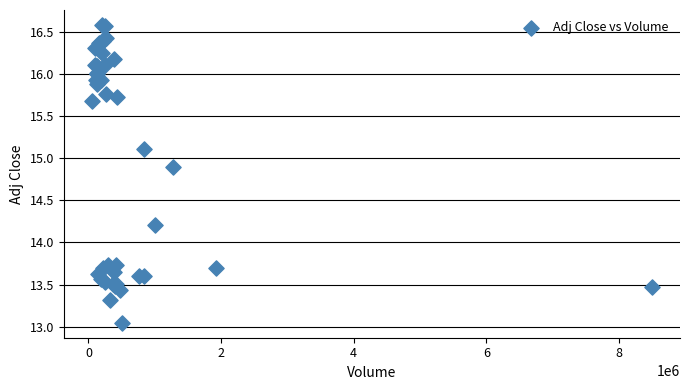

What Y value in the scatter plot is closest to 14?

14.2